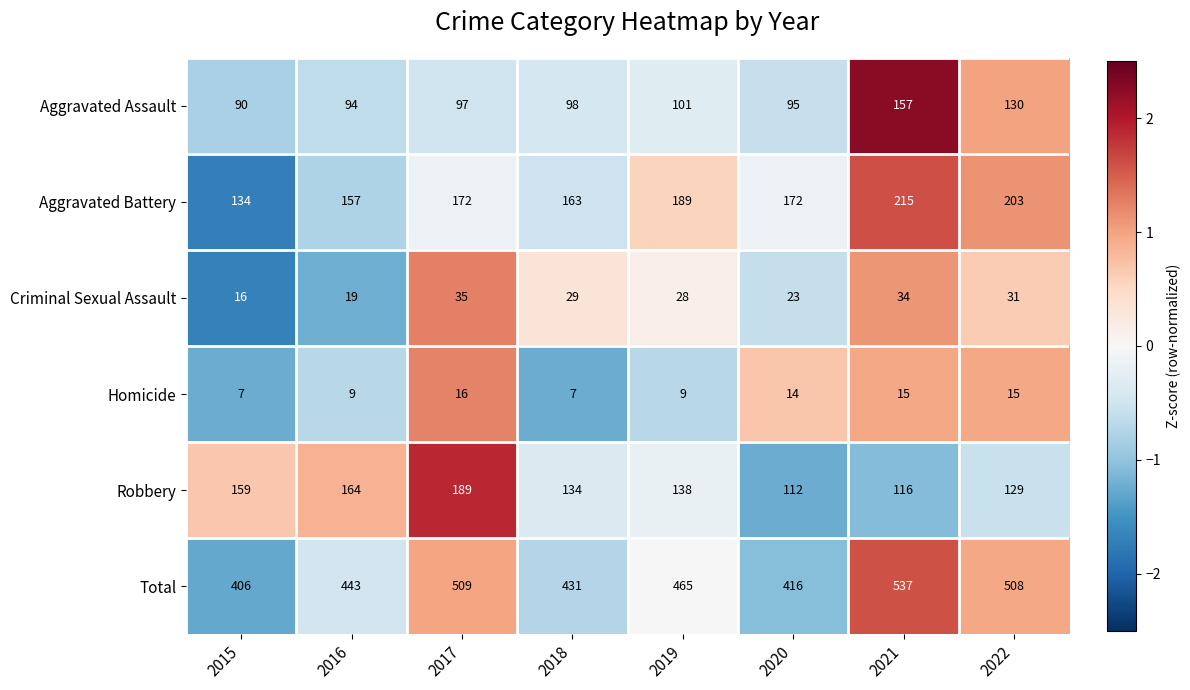

Is the value of Total at 2016 greater than the value of Criminal Sexual Assault at 2020?

Yes